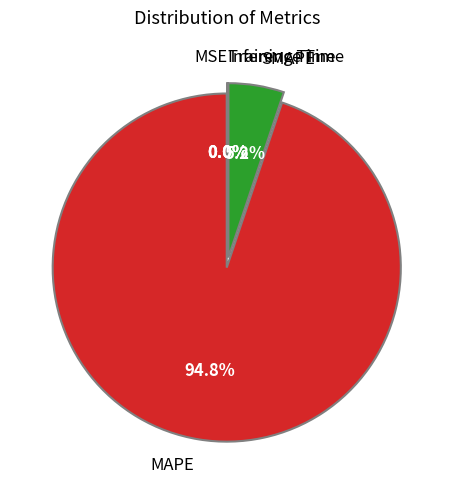

Count the number of slices in the pie.

5